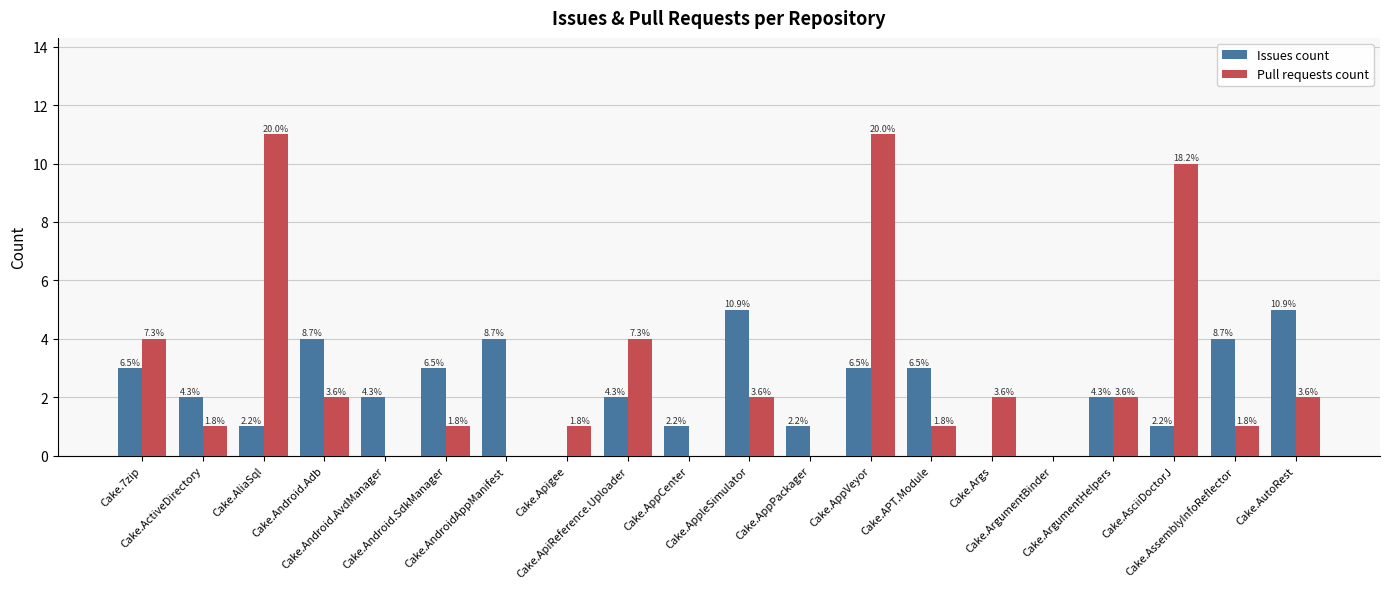

What position from the right is Cake.AsciiDoctorJ?

3